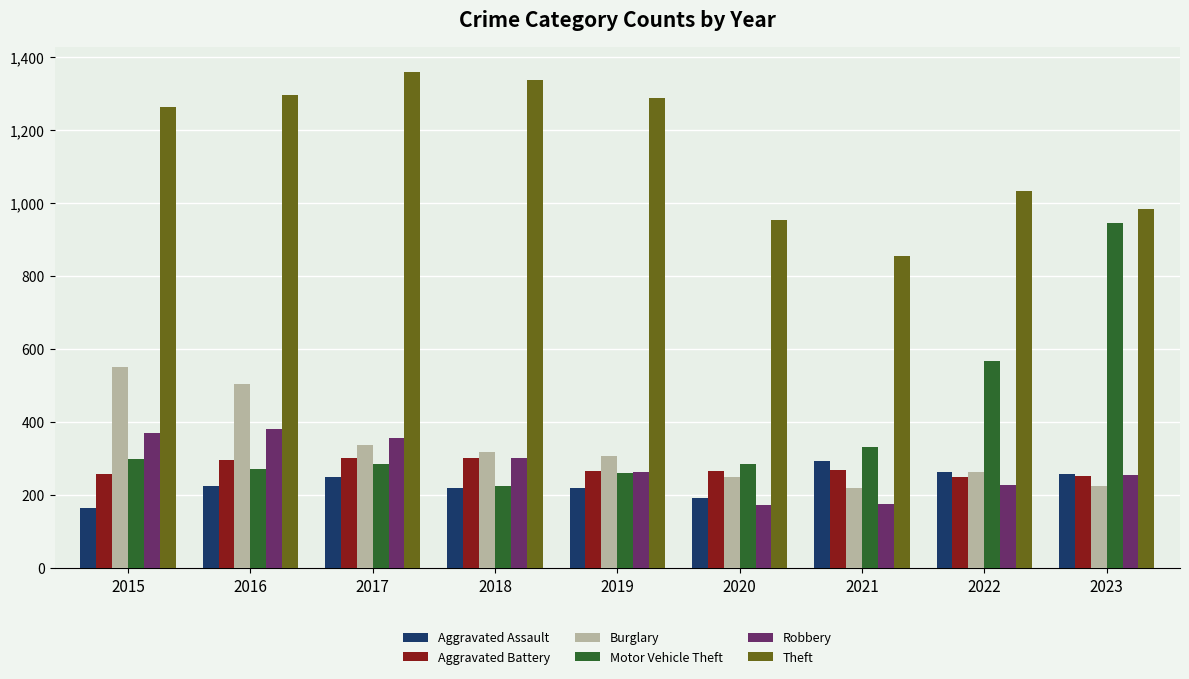

What is the approximate value of Robbery at 2015?

372